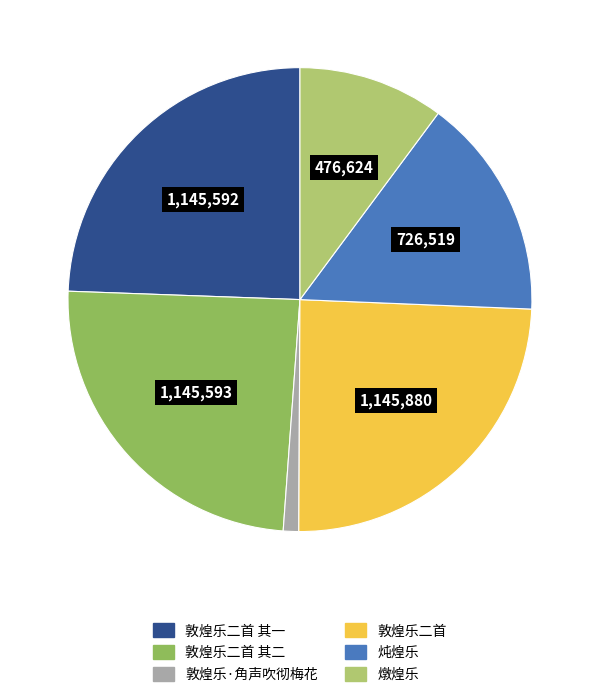

Is there any slice that represents more than half of the pie?

No